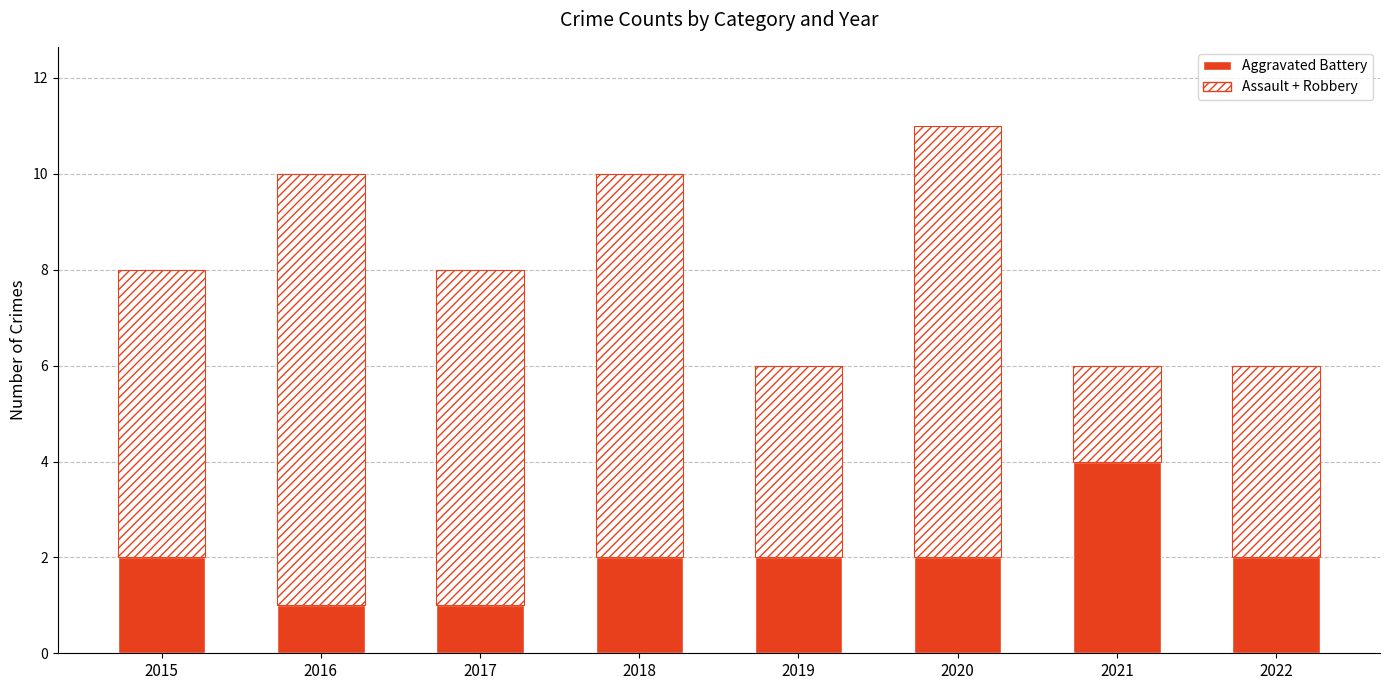

The Aggravated Battery series shows 2 at 2022. True or false?

True